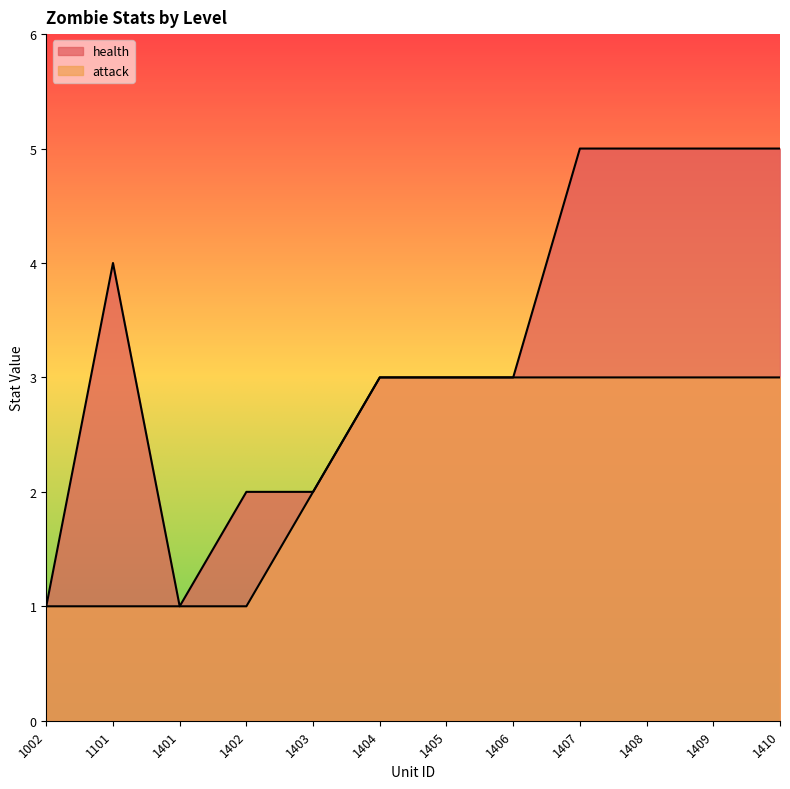

Reading left to right, transcribe all the data shown in this chart.

health: 1	4	1	2	2	3	3	3	5	5	5	5
attack: 1	1	1	1	2	3	3	3	3	3	3	3